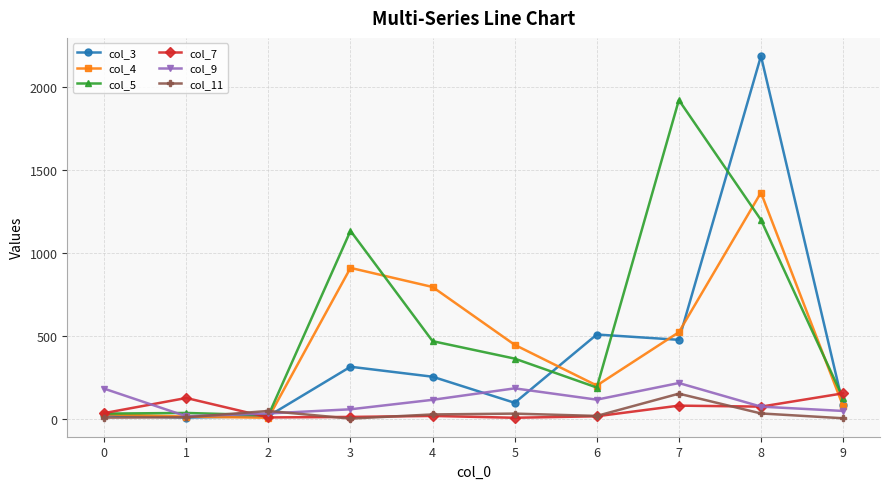

At which category is the sum across all series the highest?

8